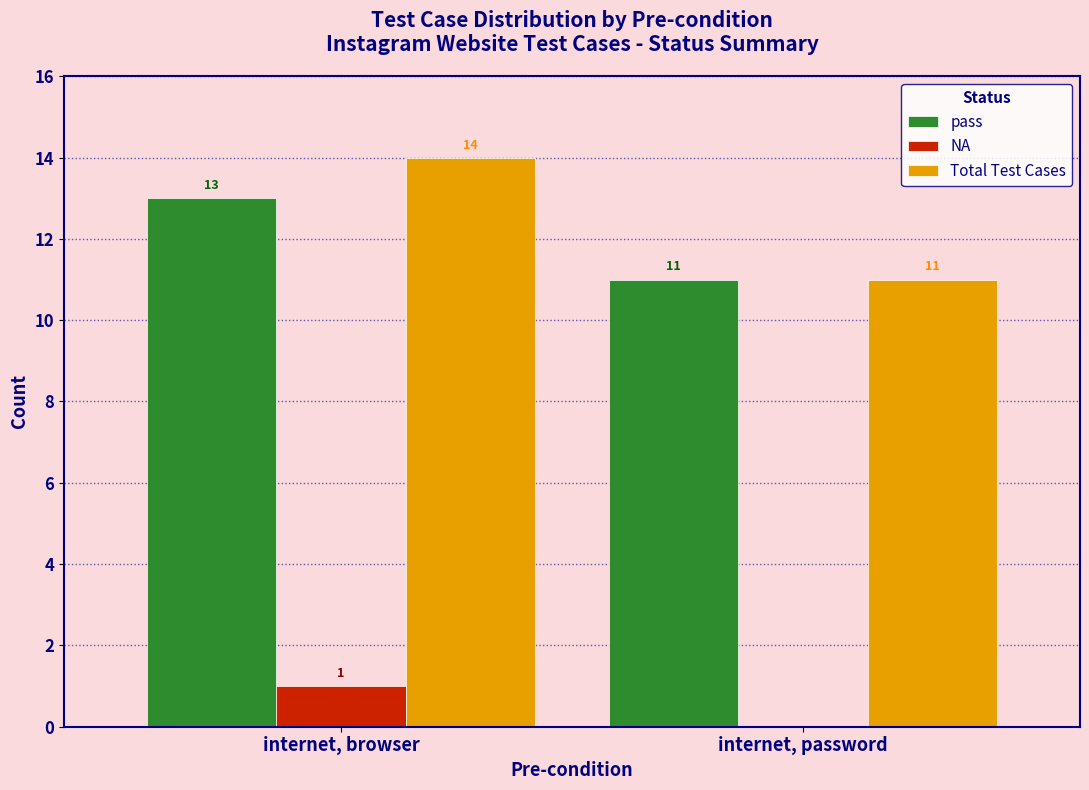

Reading right to left, what are all the values shown in this chart?

pass: 11	13
NA: 0	1
Total Test Cases: 11	14